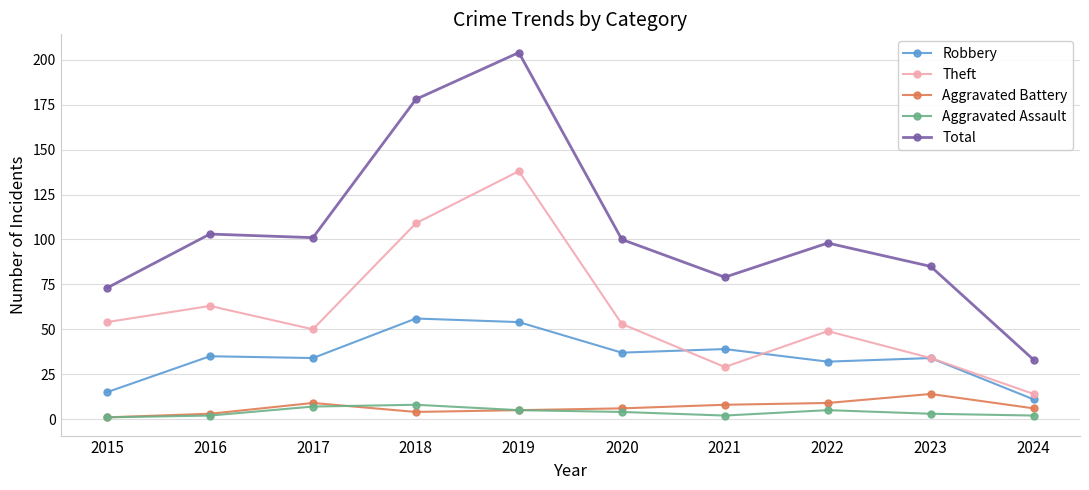

Read the Robbery value at 2021, to the nearest 5.

40